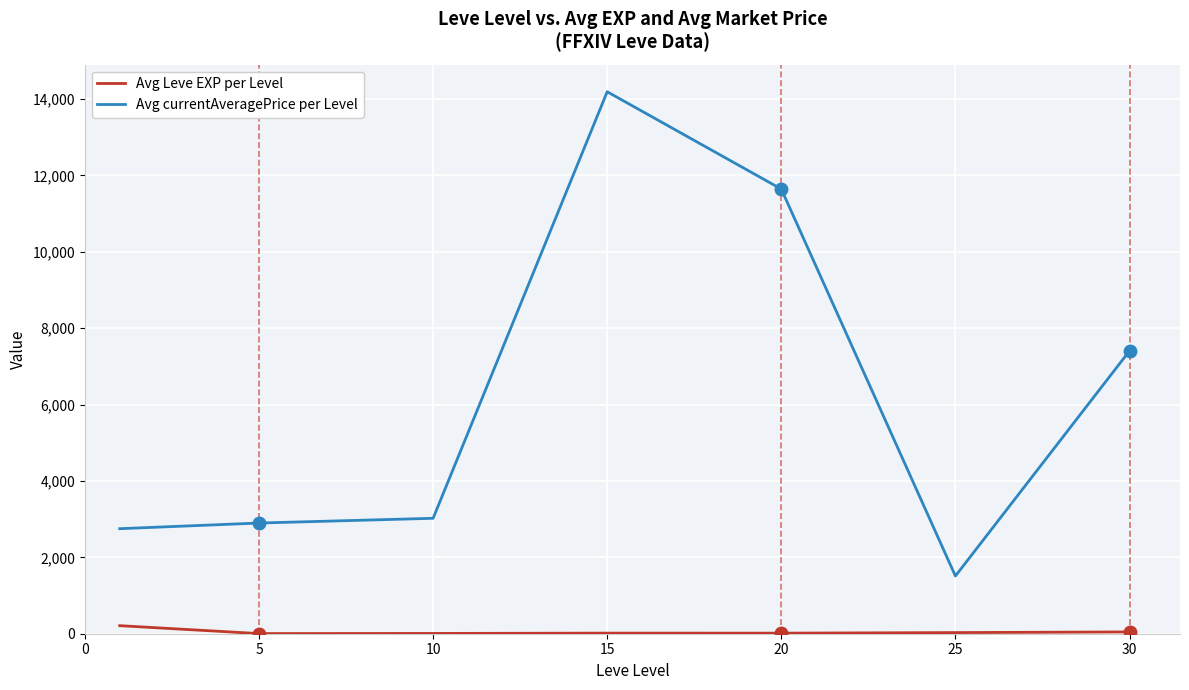

List the series in order of their overall mean, highest first.

Avg currentAveragePrice per Level, Avg Leve EXP per Level